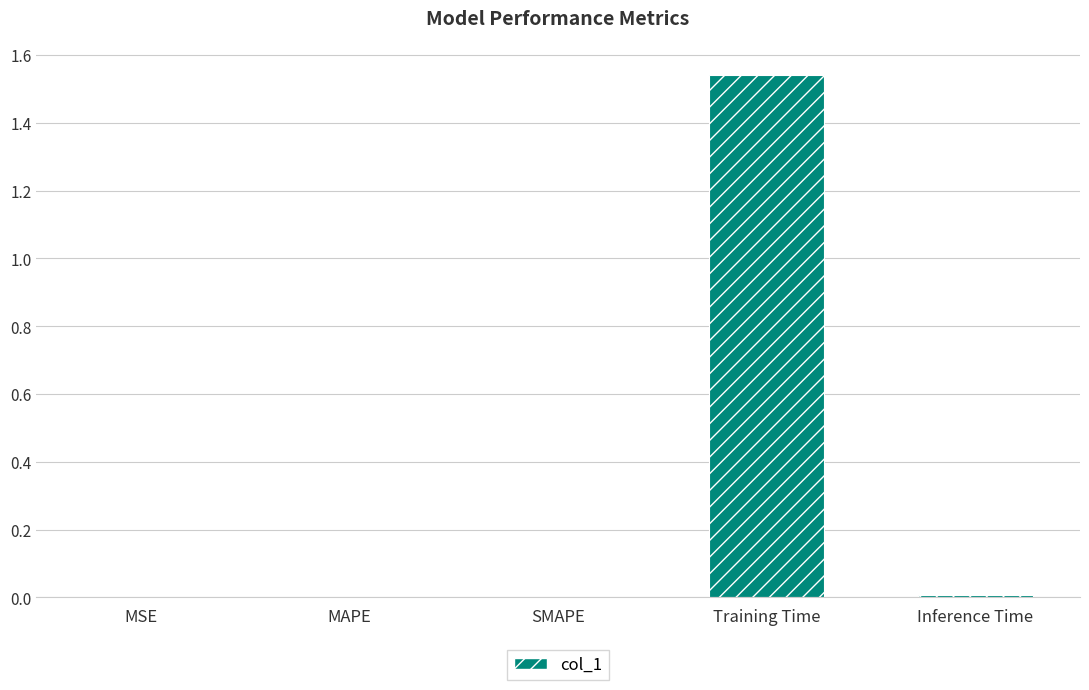

What is the sum of all values?

1.6